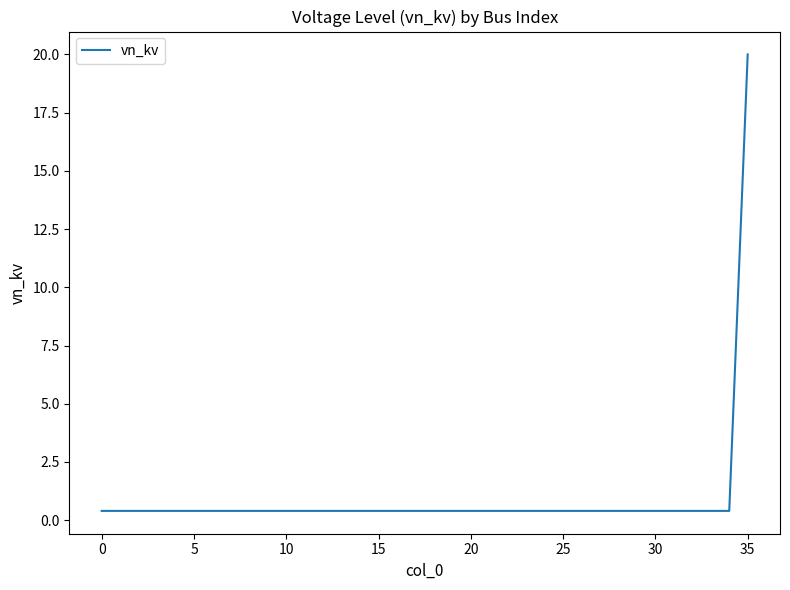

What is the maximum value shown in the chart?

20.0